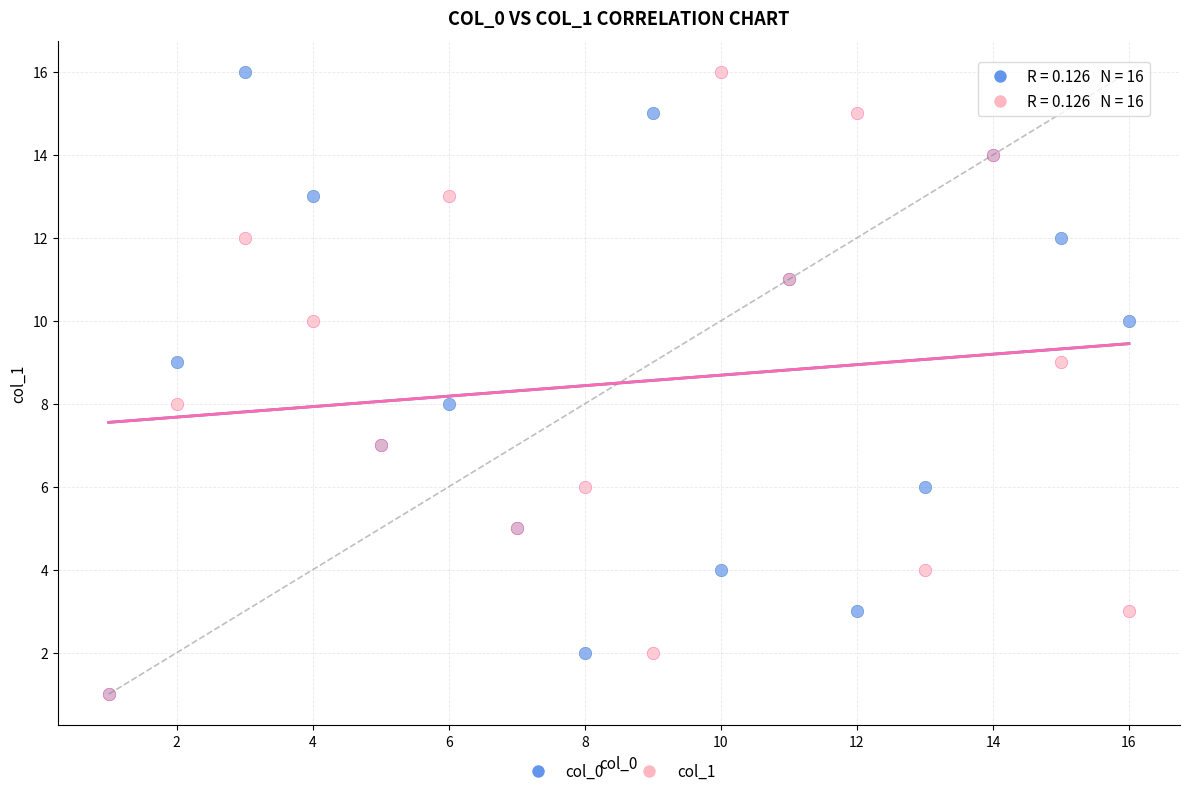

What are all the series names shown in the legend?

col_0, col_1